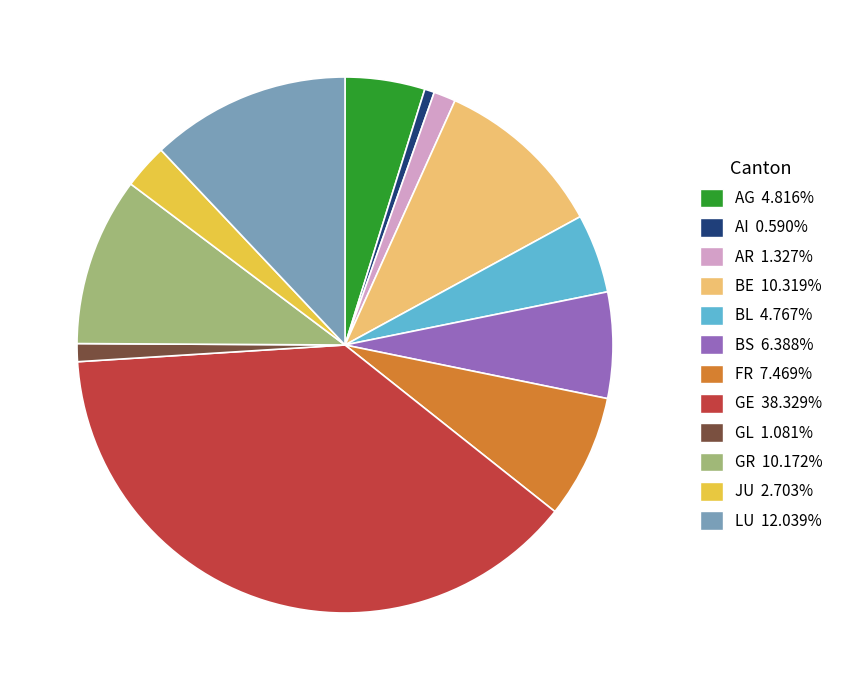

Does BE represent more than half of the total?

No